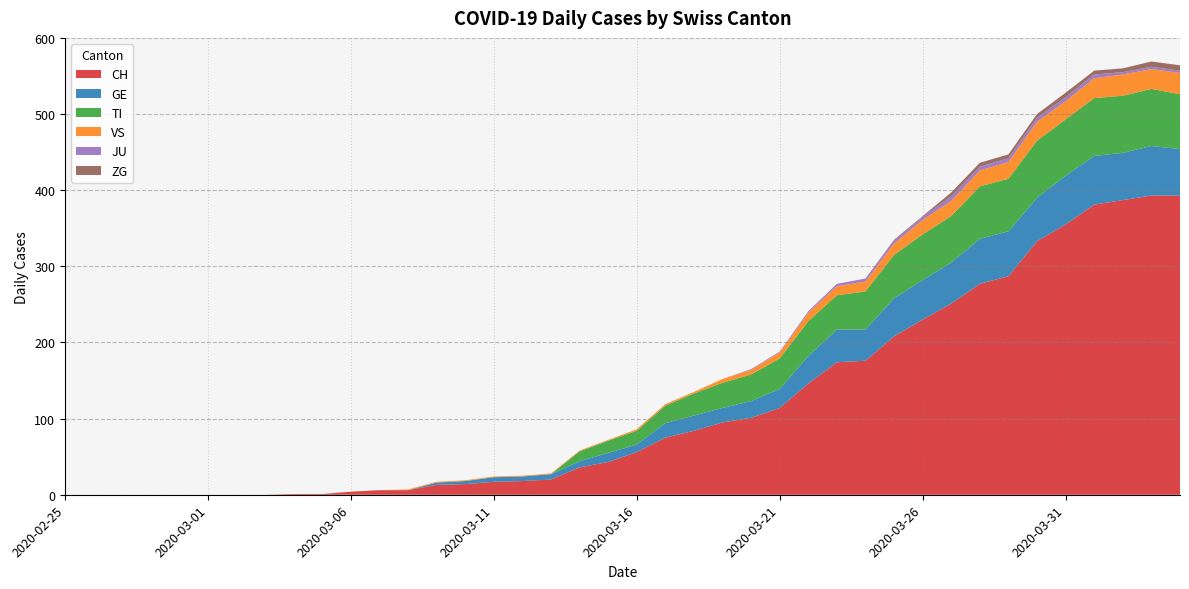

Reading right to left, transcribe all the data shown in this chart.

CH: 393	393	387	381	355	333	287	277	251	230	208	176	174	146	114	101	95	84	75	56	43	36	20	18	17	14	13	6	6	4	1	1	0	0	0	0	0	0	0	0
GE: 61	65	62	64	64	57	59	59	54	52	50	41	43	36	25	22	19	20	19	10	12	8	7	6	6	4	3	0	0	0	0	0	0	0	0	0	0	0	0	0
TI: 72	75	75	76	74	75	69	69	61	60	57	50	45	46	40	35	33	29	23	18	16	13	0	0	0	0	0	0	0	0	0	0	0	0	0	0	0	0	0	0
VS: 28	26	28	26	24	25	22	21	20	19	15	13	12	11	8	6	5	2	2	2	1	1	1	1	1	1	1	1	0	0	0	0	0	0	0	0	0	0	0	0
JU: 3	3	3	5	5	5	5	5	6	4	4	4	3	2	1	1	0	0	0	0	0	0	0	0	0	0	0	0	0	0	0	0	0	0	0	0	0	0	0	0
ZG: 7	7	5	5	6	5	5	5	5	1	1	0	0	0	0	0	0	0	0	0	0	0	0	0	0	0	0	0	0	0	0	0	0	0	0	0	0	0	0	0